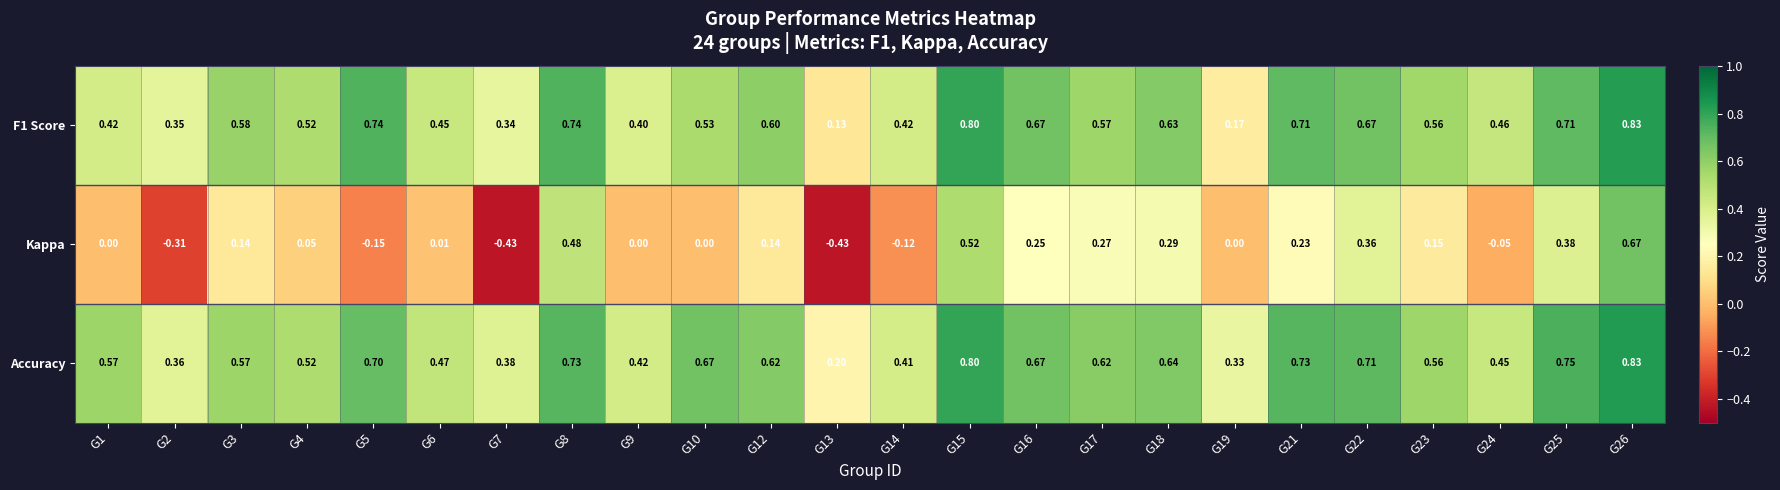

Between G3 and G21, which series saw the biggest shift?

Accuracy